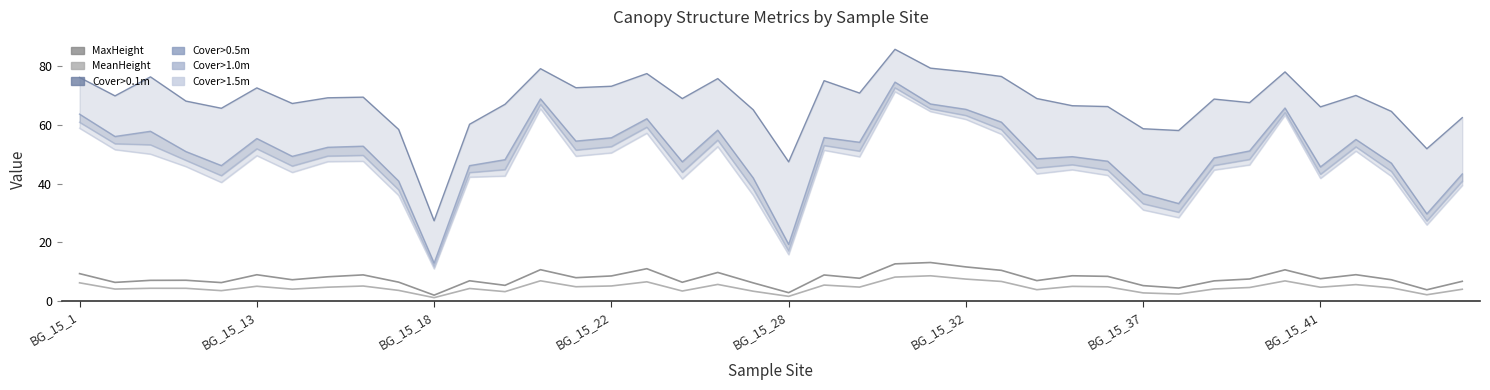

What is the difference between the second highest and minimum values in the mean_MeanHeight series?

7.0